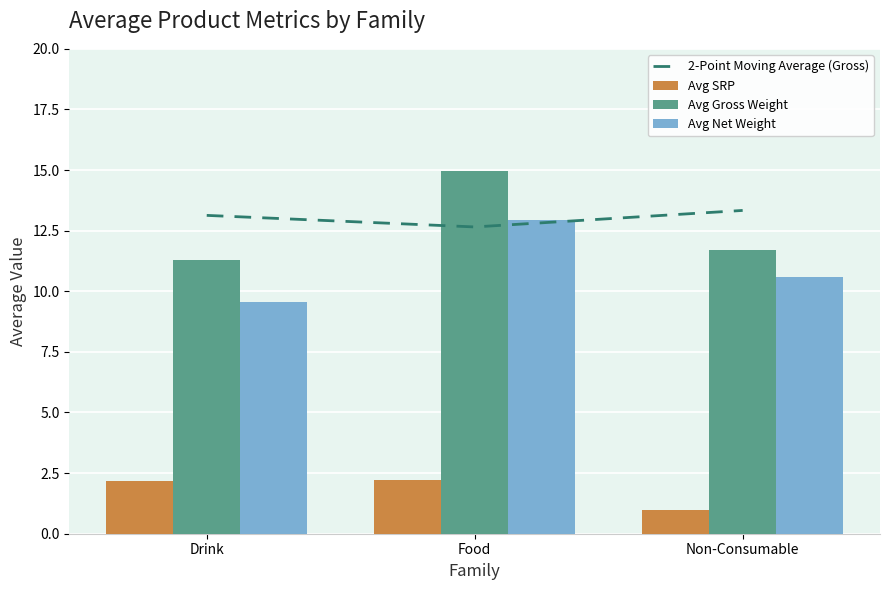

What is the sum of all Avg Gross Weight values?

38.0